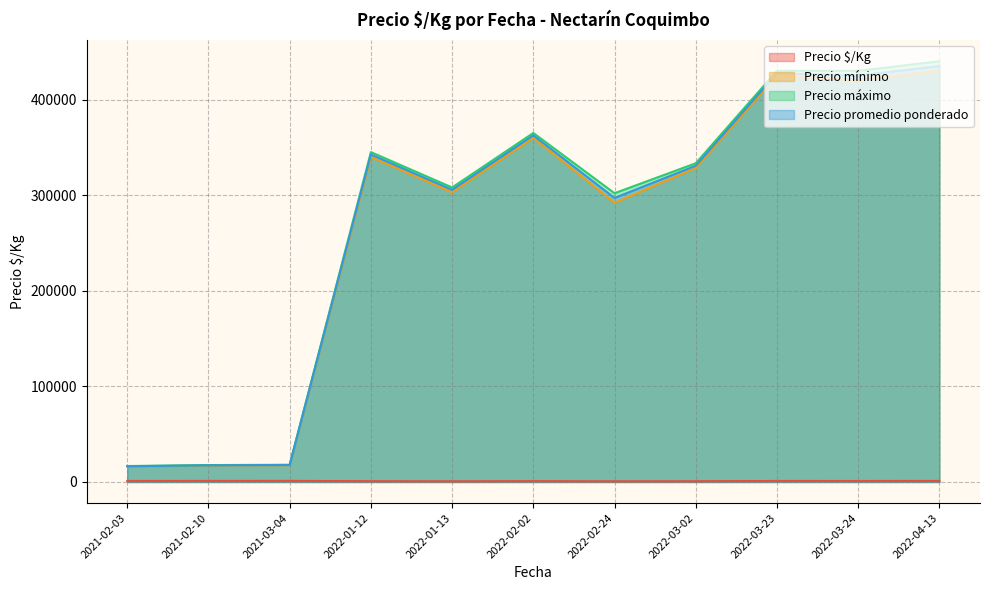

Between 2022-01-13 and 2022-03-24, which series saw the biggest shift?

Precio máximo